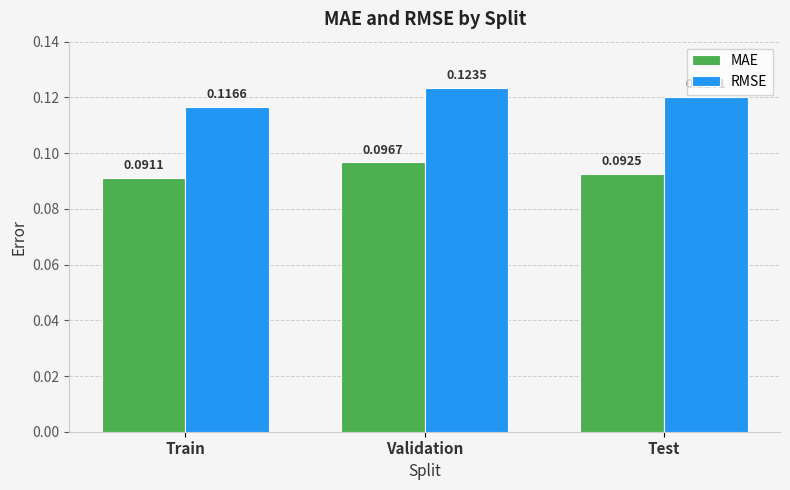

Does the chart contain stacked bars?

No